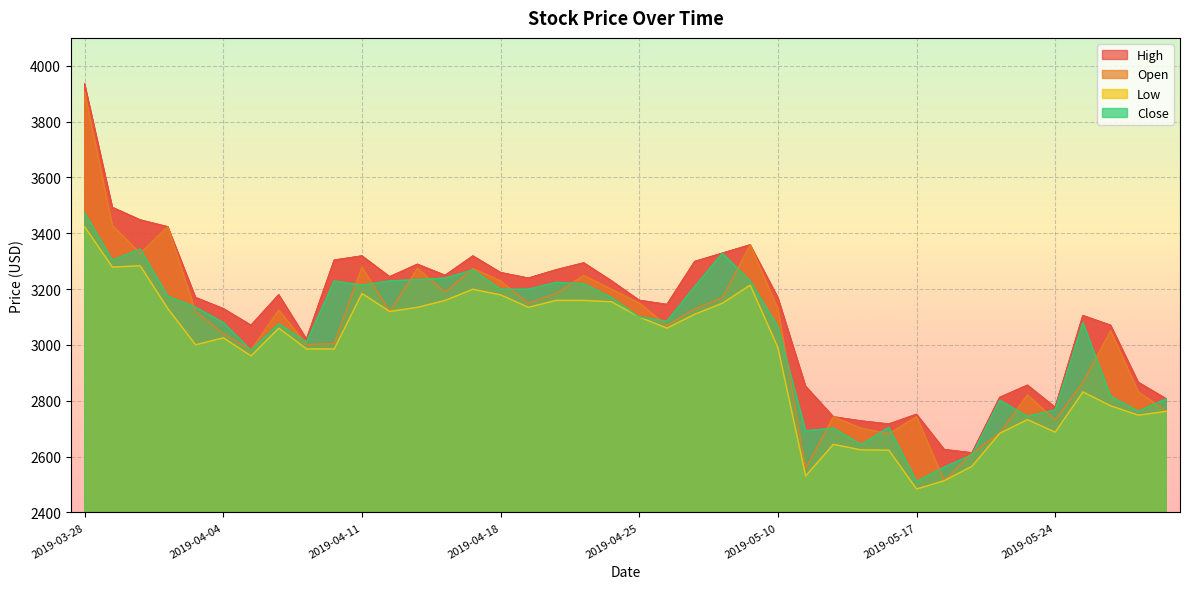

True or false: Close and Low intersect in this chart.

False